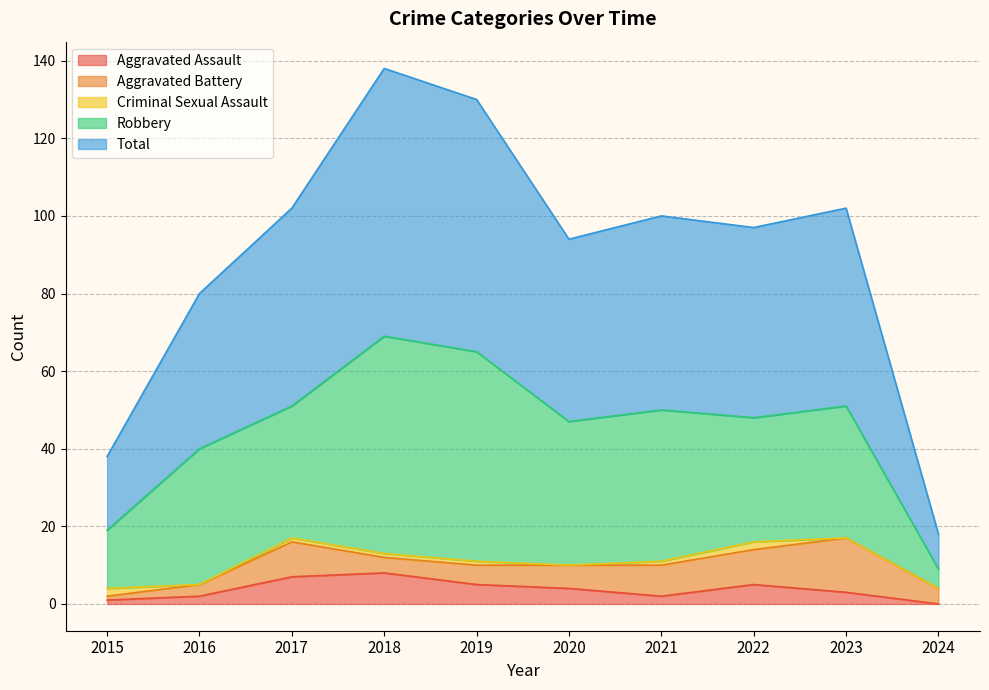

What are all the series names shown in the legend?

Aggravated Assault, Aggravated Battery, Criminal Sexual Assault, Robbery, Total